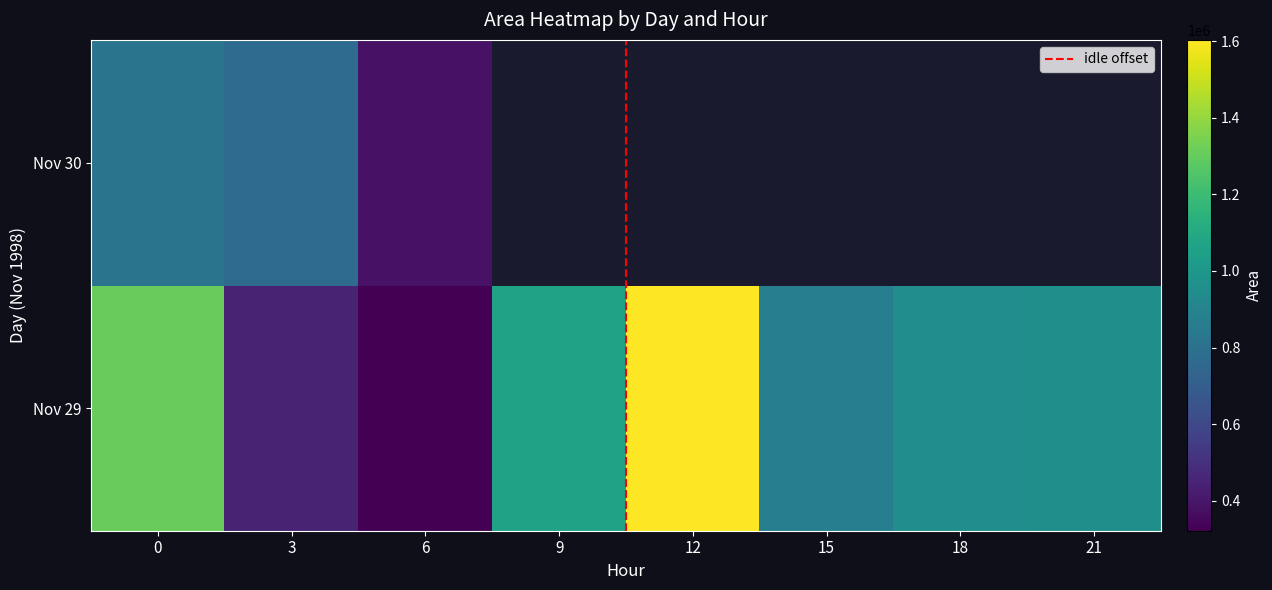

Reading left to right, extract all data points from this chart.

1303125	451875	321875	1060000	1603125	870000	951875	961875	815000	768125	383125	0